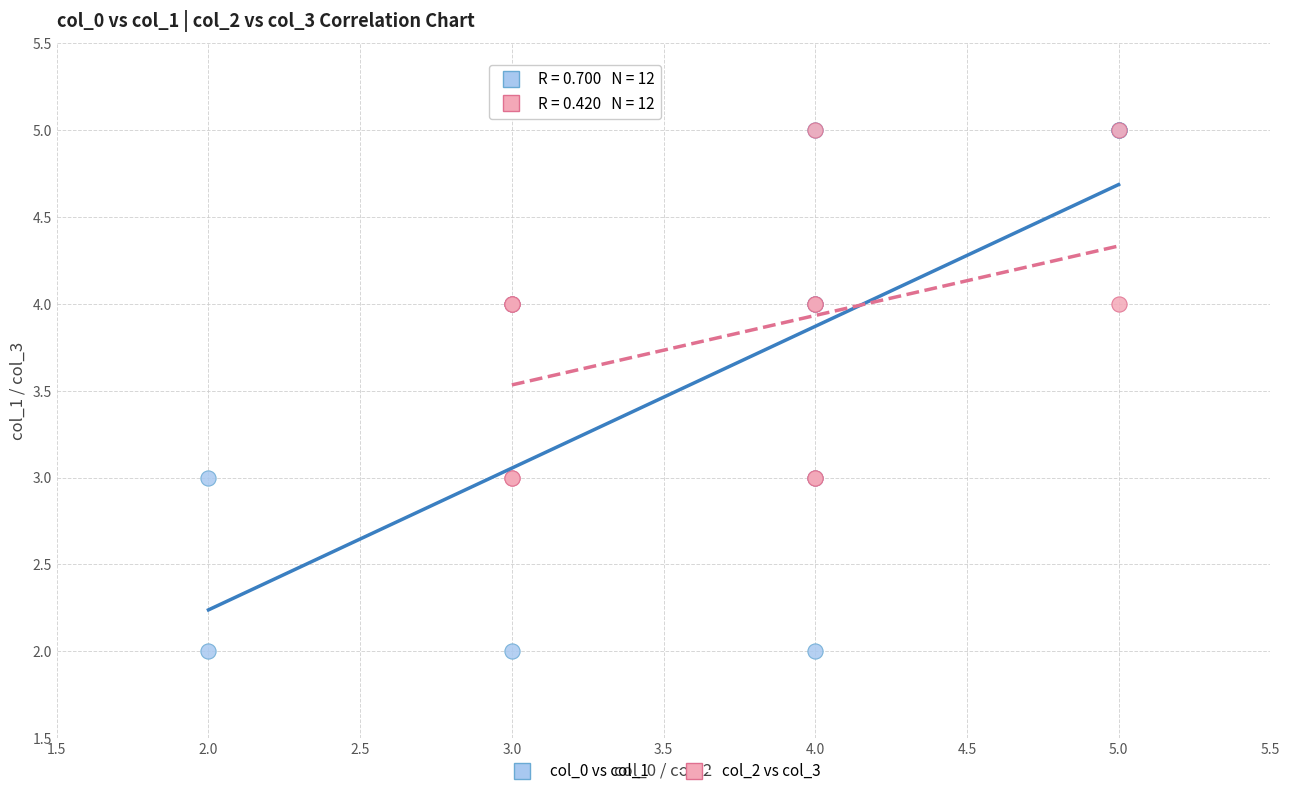

Which series has the widest spread of Y values?

col_0 vs col_1